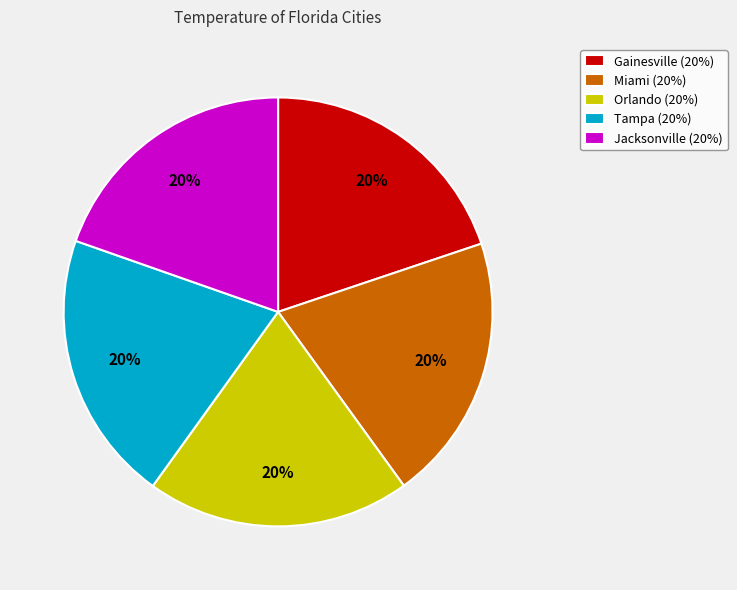

Is there a majority slice in this chart?

No